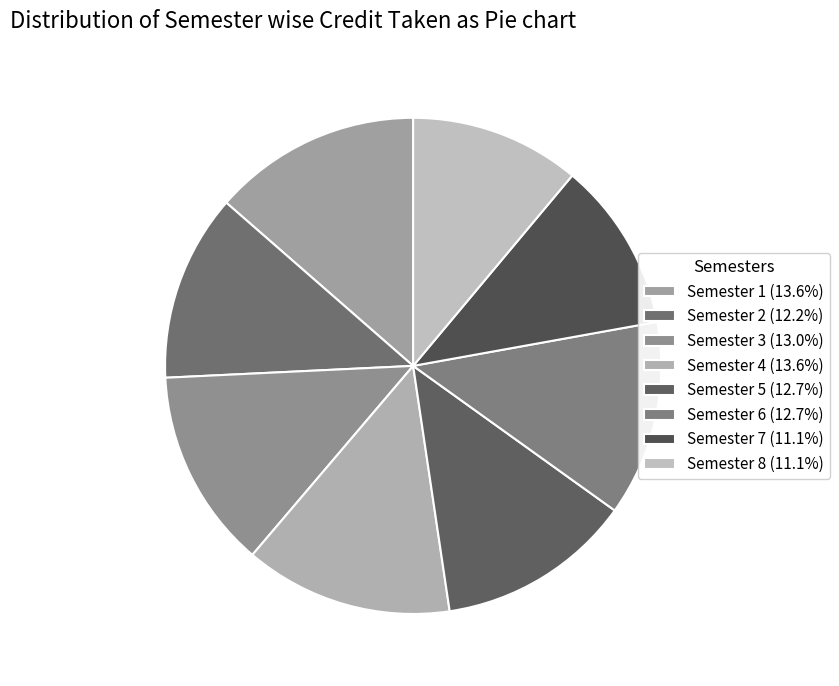

To the nearest percent, what percentage of the pie is Semester 6?

13%